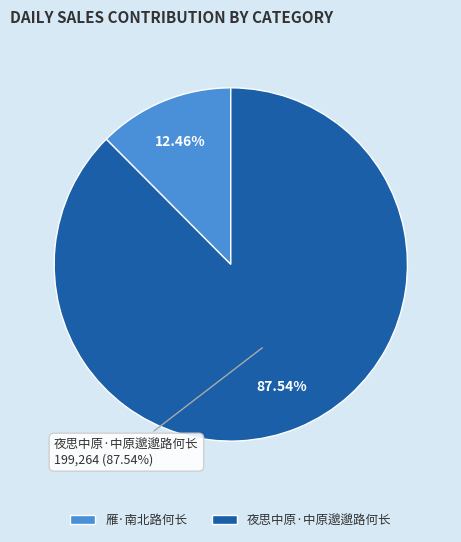

To the nearest percent, what portion does 夜思中原·中原邈邈路何长 represent?

88%